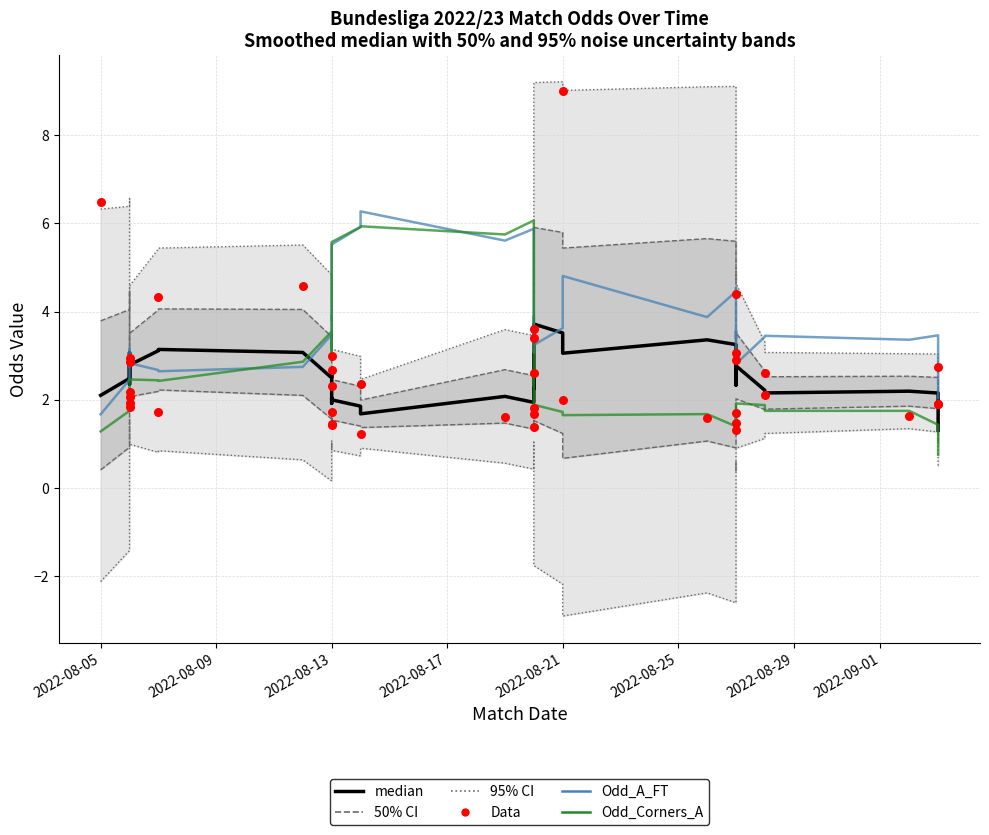

Which series contains the highest Y value?

Data (Odd_H_FT)